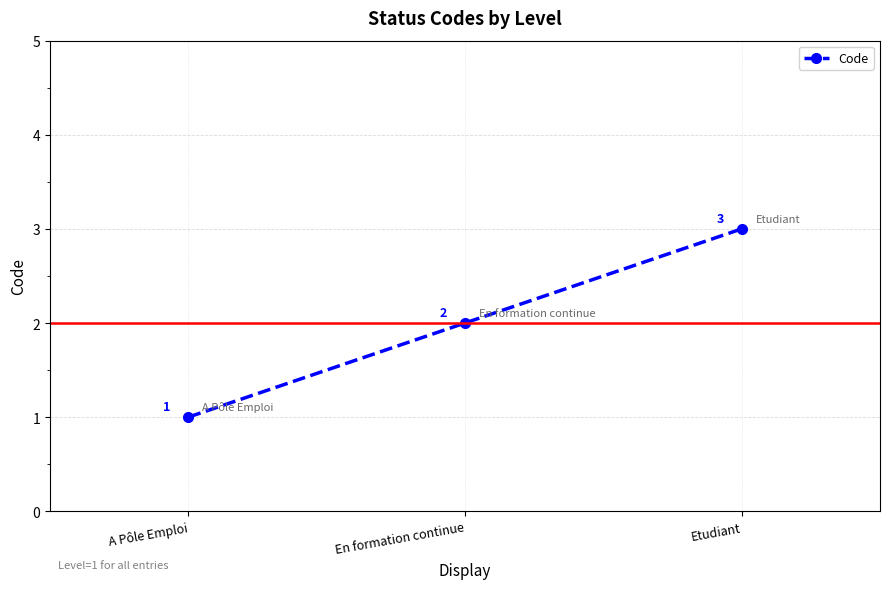

What is the label of the 1st point from the left?

A Pôle Emploi